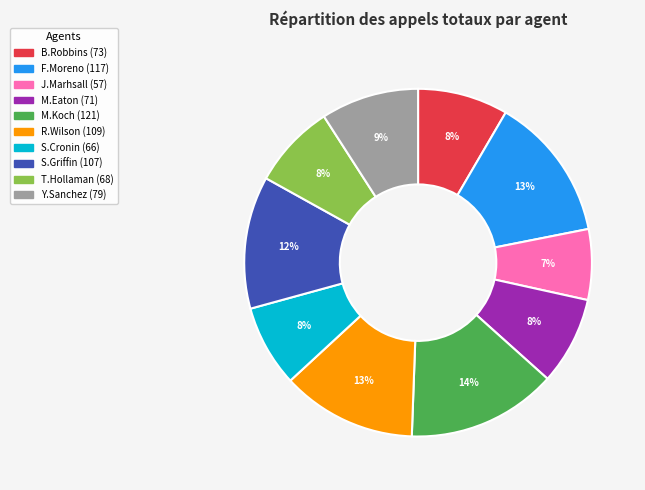

To the nearest percent, what is the difference between the largest and smallest slice percentages?

7%